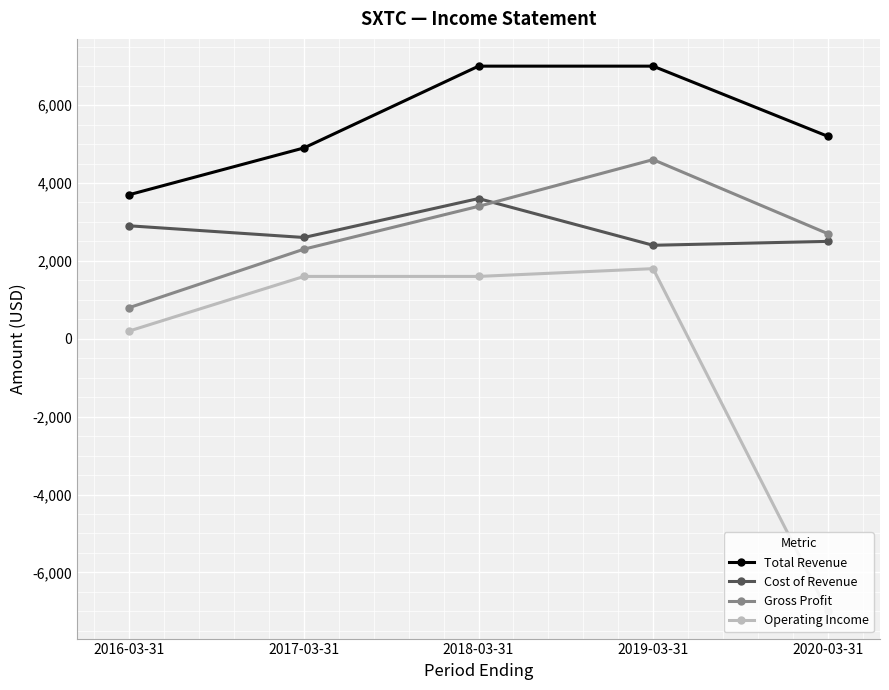

Reading right to left, list all the values displayed in this chart.

Total Revenue: 5200	7000	7000	4900	3700
Cost of Revenue: 2500	2400	3600	2600	2900
Gross Profit: 2700	4600	3400	2300	800
Operating Income: -7000	1800	1600	1600	200